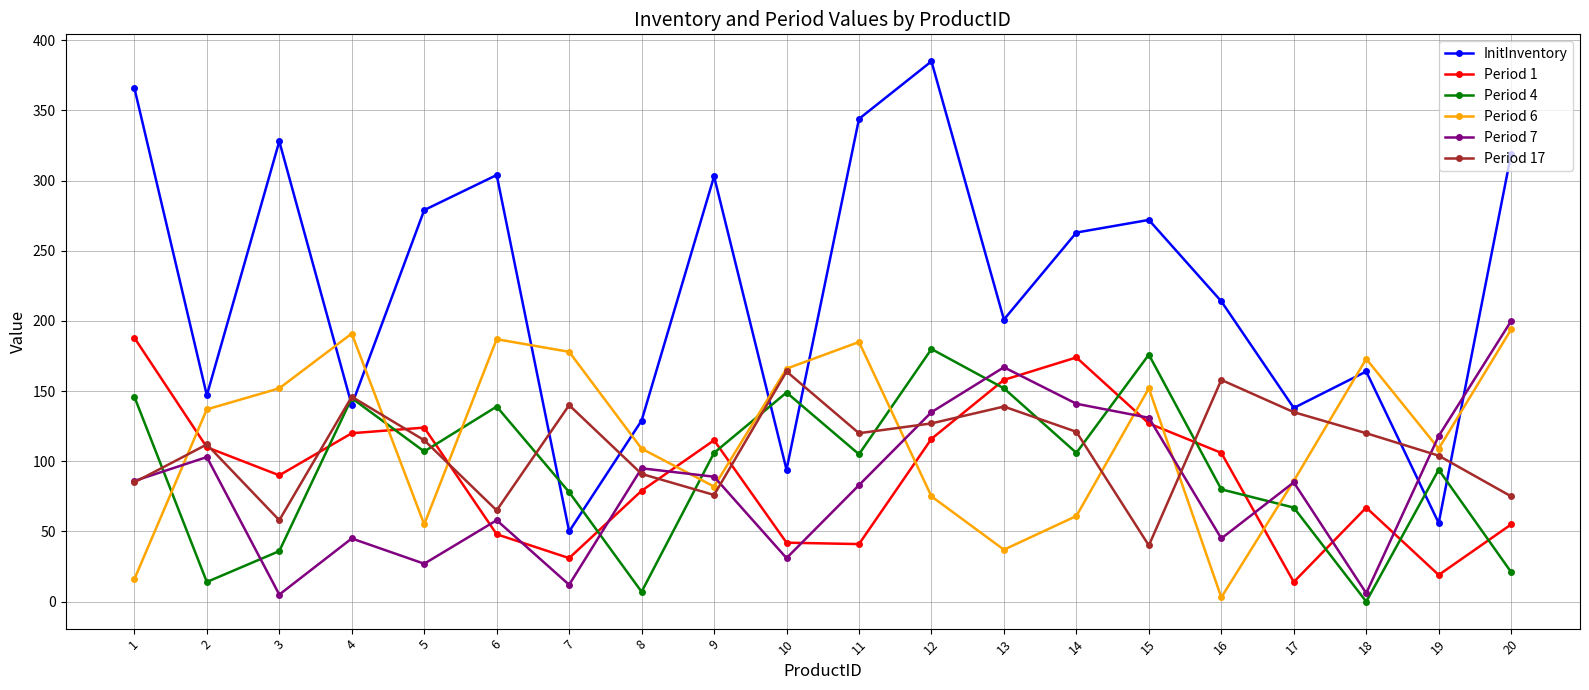

What value does the Period 6 series have at 6, to the nearest 10?

190